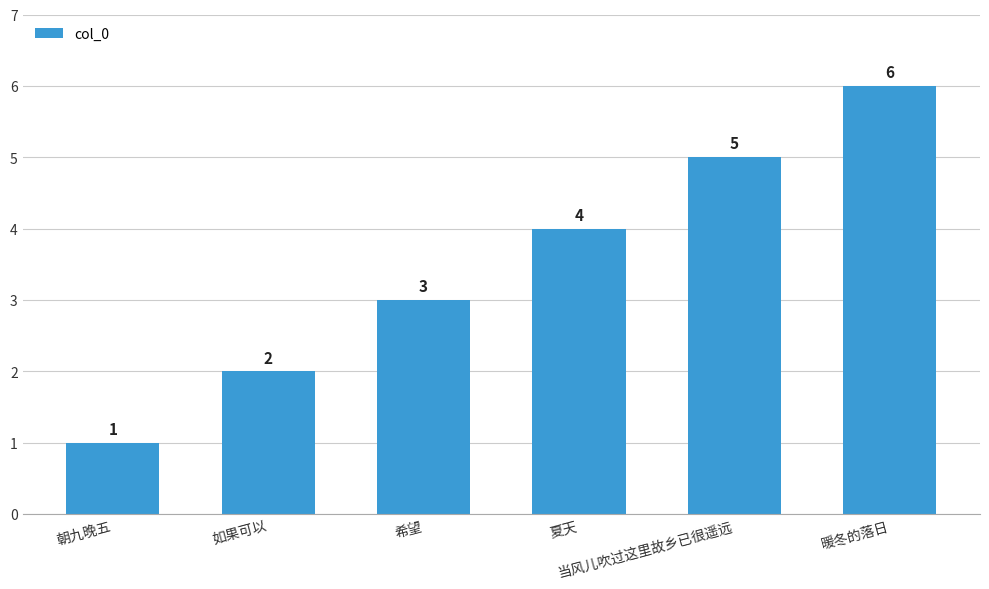

Reading left to right, list all the values displayed in this chart.

朝九晚五=1	如果可以=2	希望=3	夏天=4	当风儿吹过这里故乡已很遥远=5	暖冬的落日=6